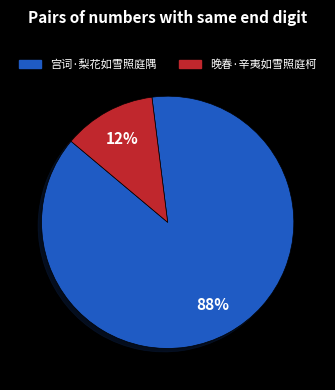

The 晚春·辛夷如雪照庭柯 slice represents 12% of the pie. True or false?

True